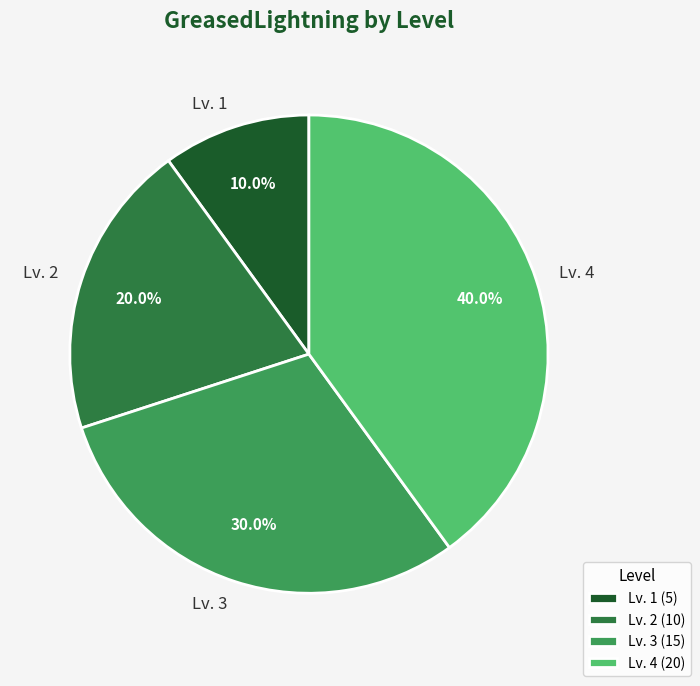

What portion of the pie excludes Lv. 1?

90.0%